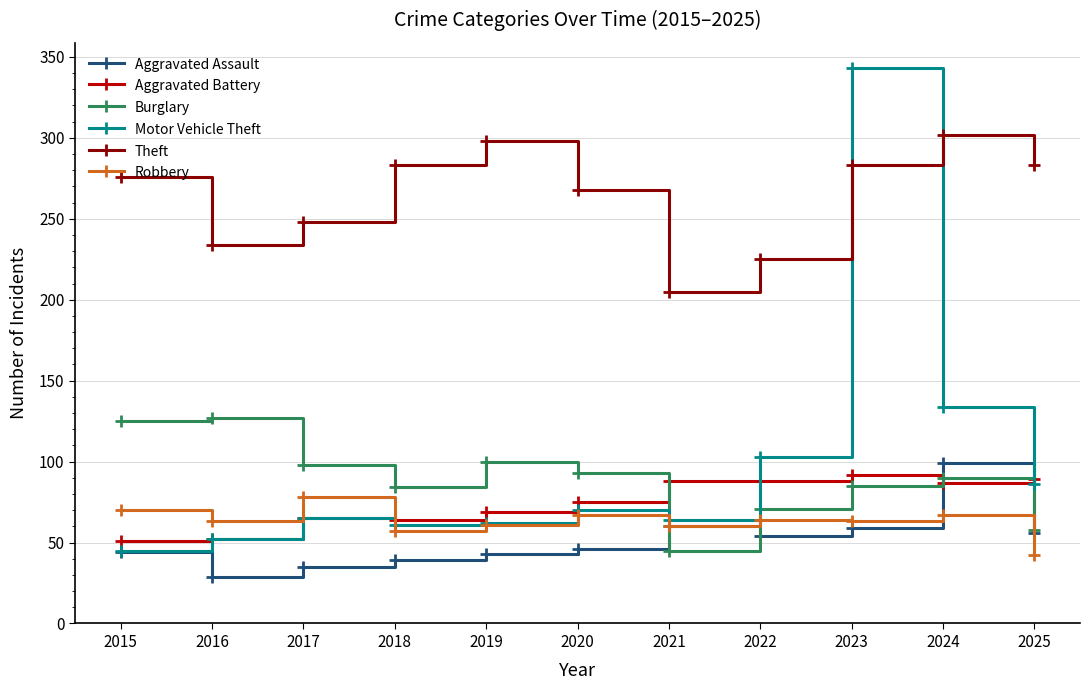

True or false: Robbery has more than 0 points higher than both neighbors.

True